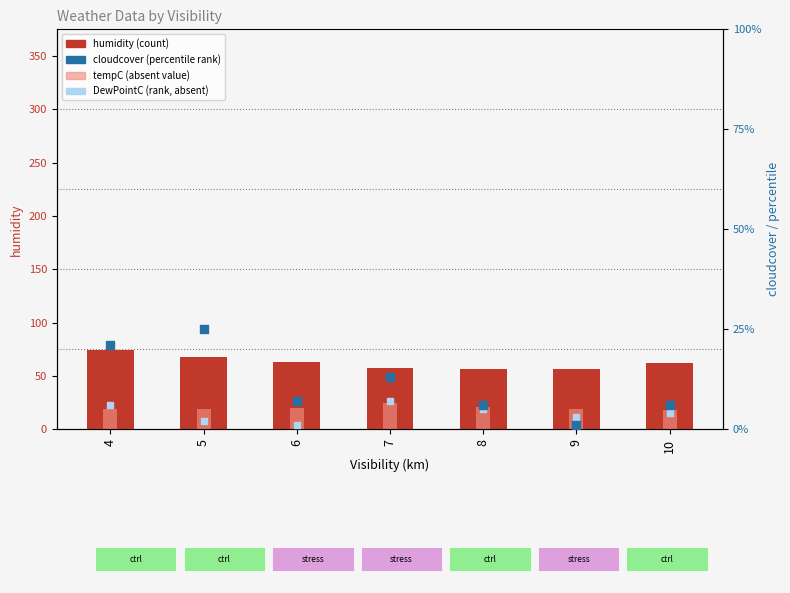

Which series contains the highest Y value?

humidity